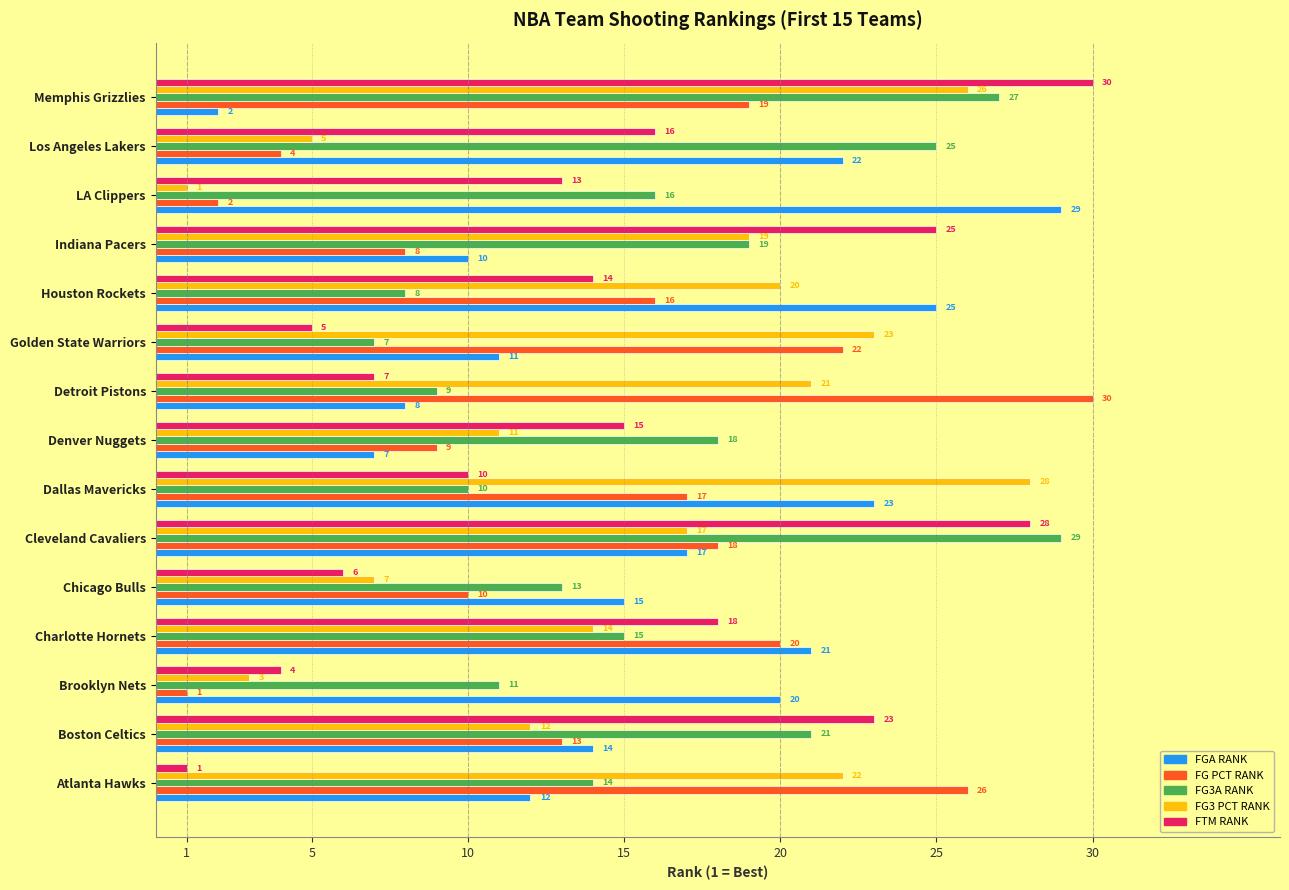

How many distinct data groups are displayed?

5